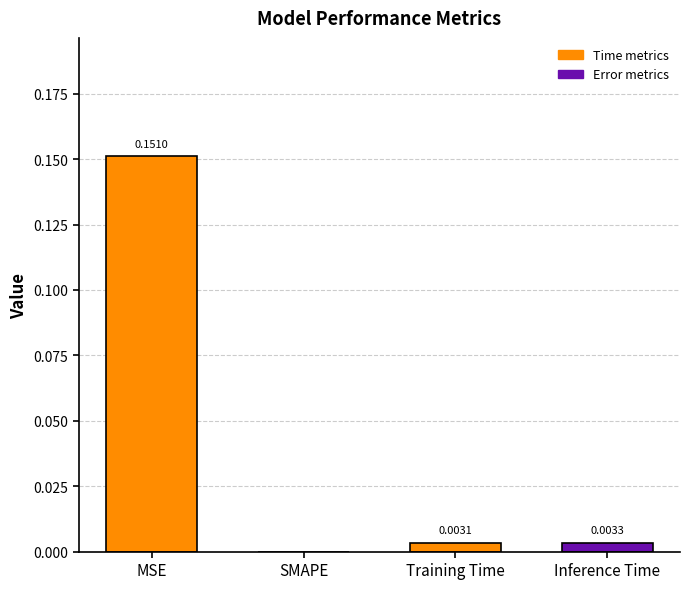

What is the difference between the values at MSE and Inference Time?

0.1